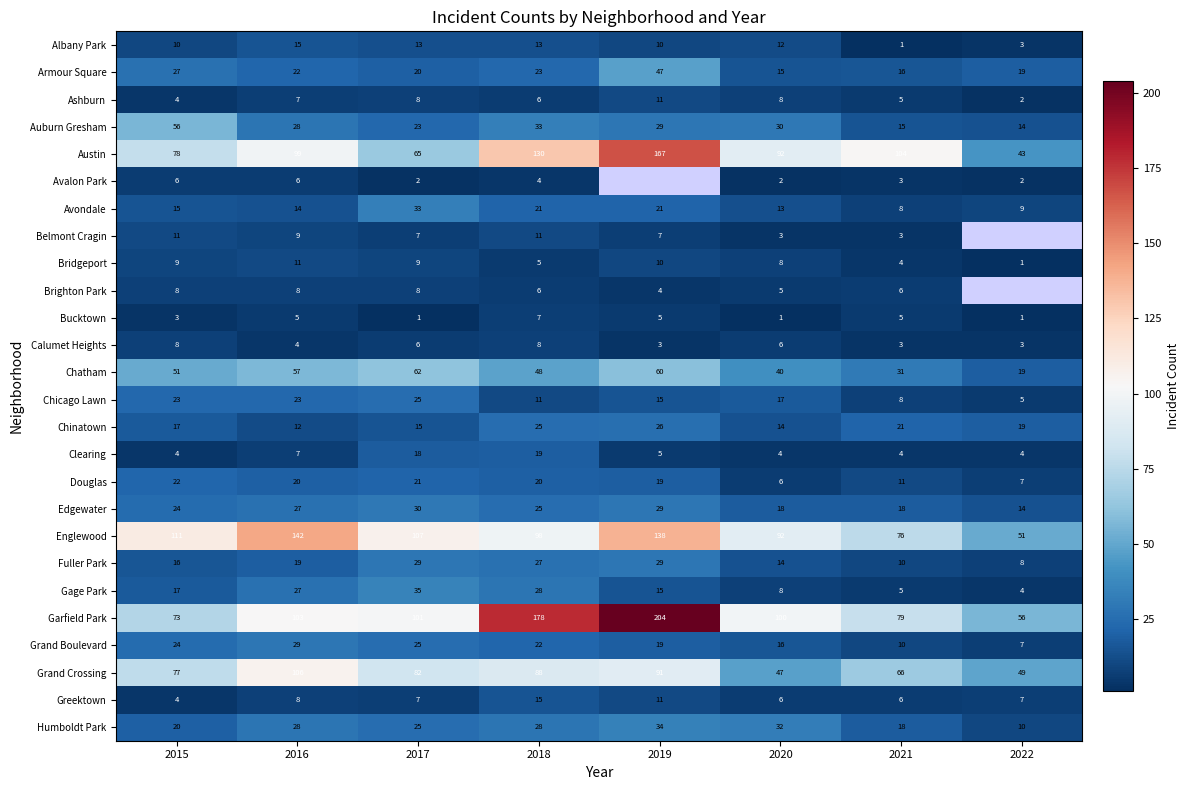

The value of Fuller Park at 2019 is 13. True or false?

False